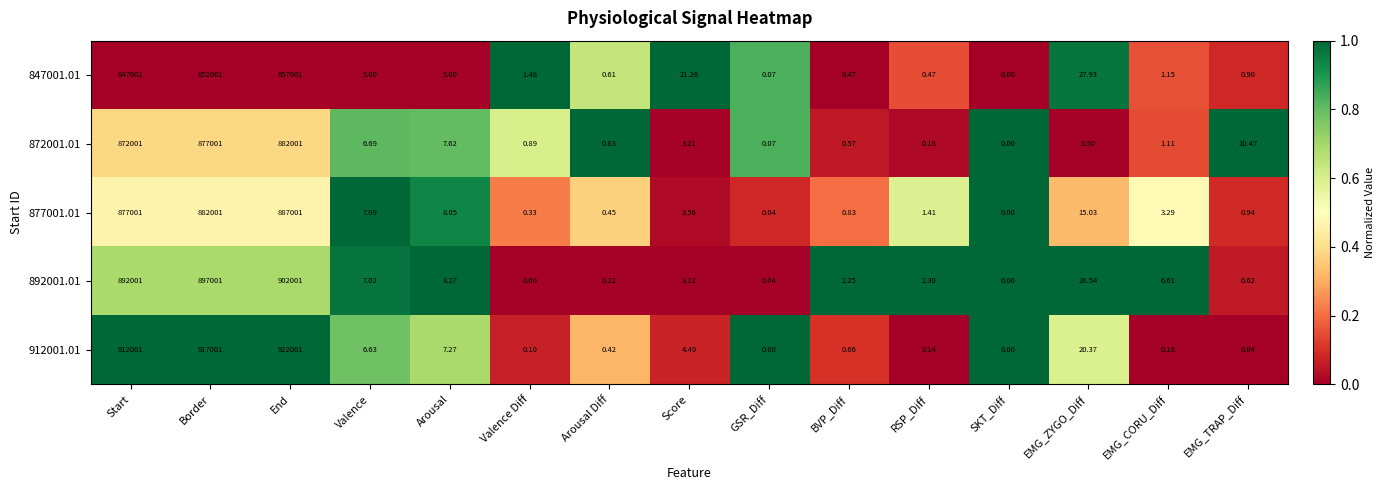

At which label is 892001.01 closest to 451000?

Start